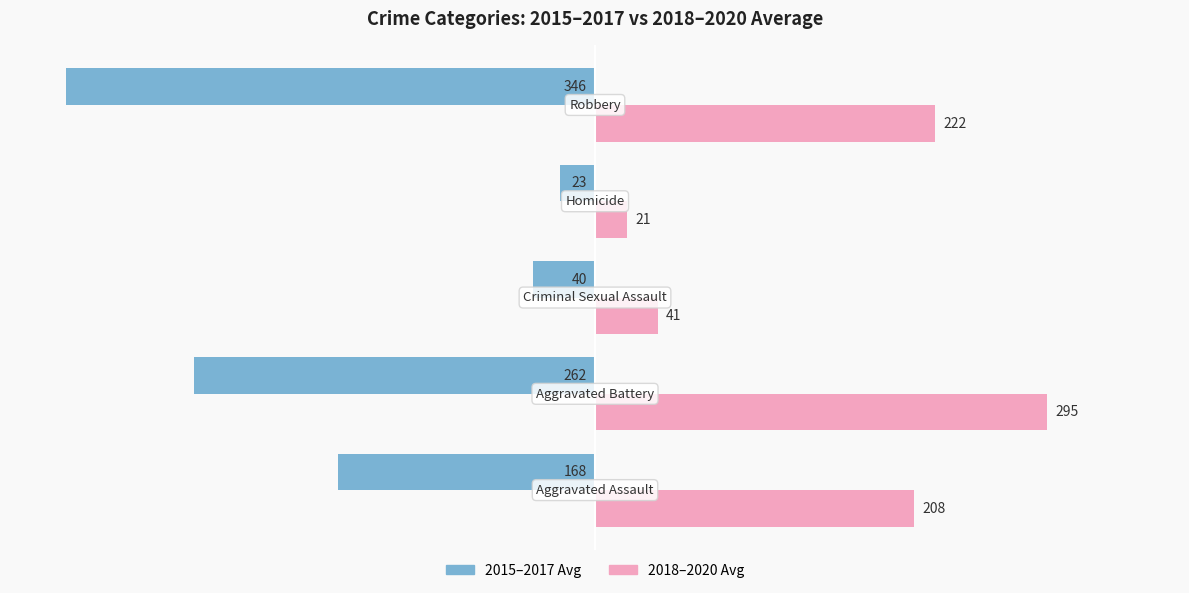

How many groups of bars are there?

5